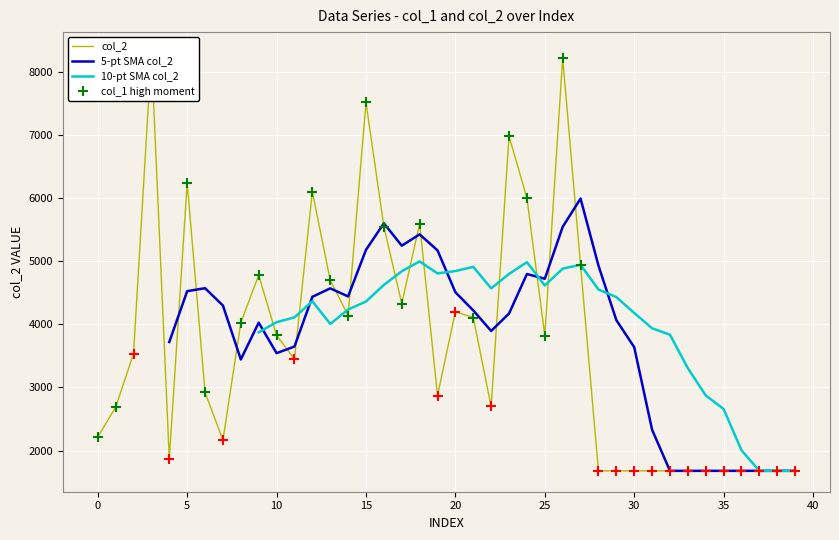

Reading left to right, list all the values displayed in this chart.

2216	2688	3535	8294	1866	6237	2922	2165	4025	4778	3824	3445	6099	4697	4138	7511	5546	4327	5593	2871	4198	4107	2699	6976	5998	3822	8215	4934	1680	1680	1680	1680	1680	1680	1680	1680	1680	1680	1680	1680